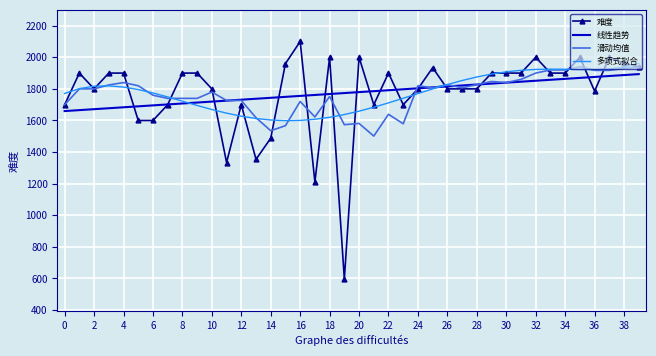

Which series has the widest spread of values?

难度